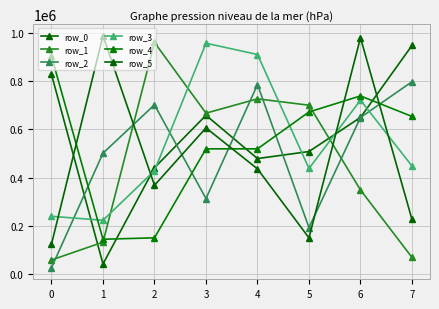

Reading right to left, extract all data points from this chart.

row_0: 949383	650199	508422	479129	659259	441019	40796	828958
row_1: 68104	348516	701028	727490	668008	961929	131421	57475
row_2: 798691	649888	192017	786896	312784	702662	501658	25354
row_3: 448179	721961	437857	911814	958814	428624	222492	238959
row_4: 654287	739680	672873	519582	519542	149562	143561	904460
row_5: 225902	981767	149204	436183	606771	368021	989812	123607